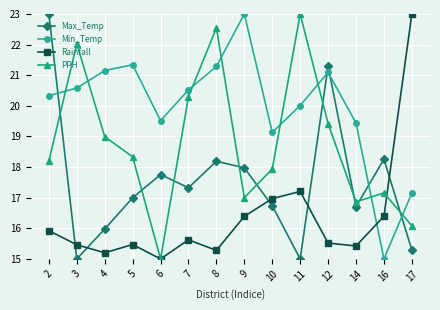

What is the spread (max minus min) of values at 2?

7.1